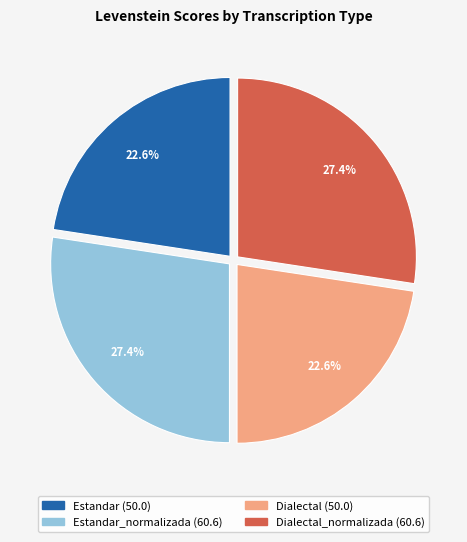

Does any single category account for the majority?

No